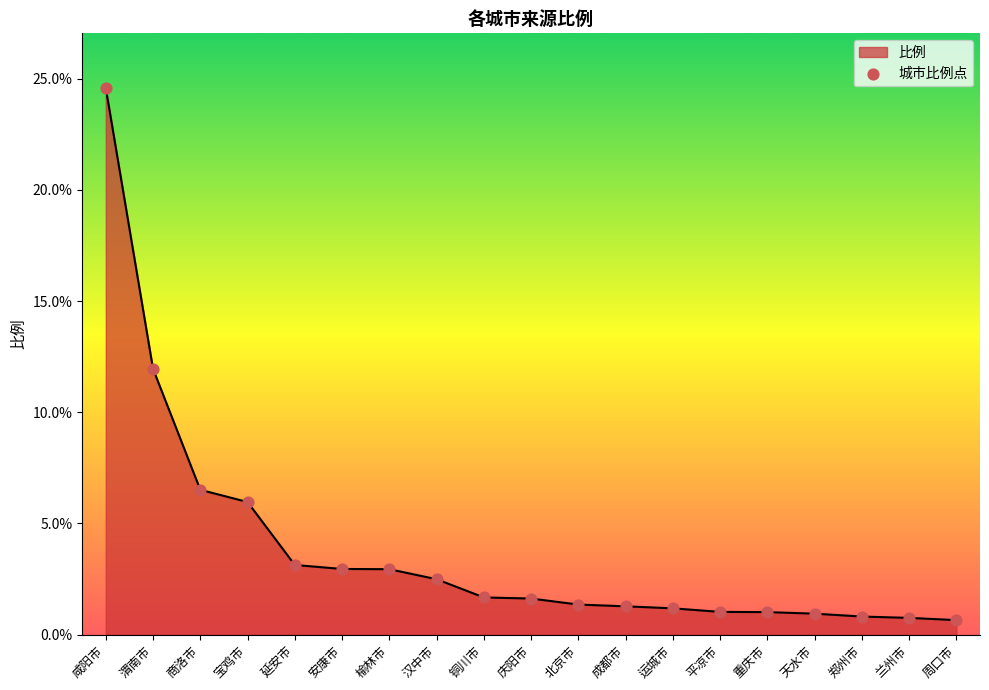

What is the ratio of the value at 咸阳市 to the value at 北京市?

18.2